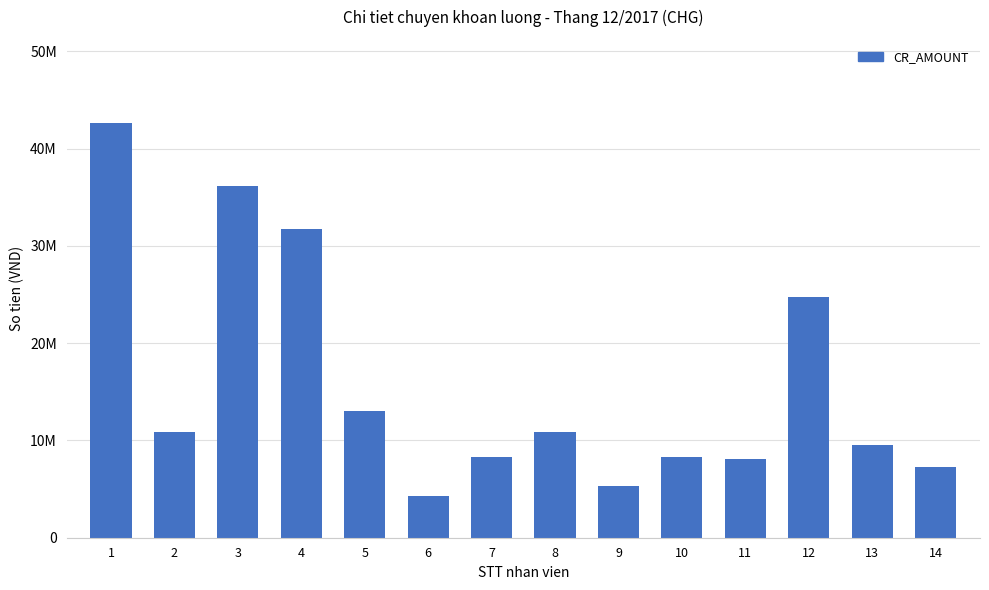

Reading left to right, list all the values displayed in this chart.

1=42660000	2=10820625	3=36170000	4=31778125	5=12981750	6=4334250	7=8250000	8=10838750	9=5268542	10=8349250	11=8105500	12=24740000	13=9494688	14=7234250